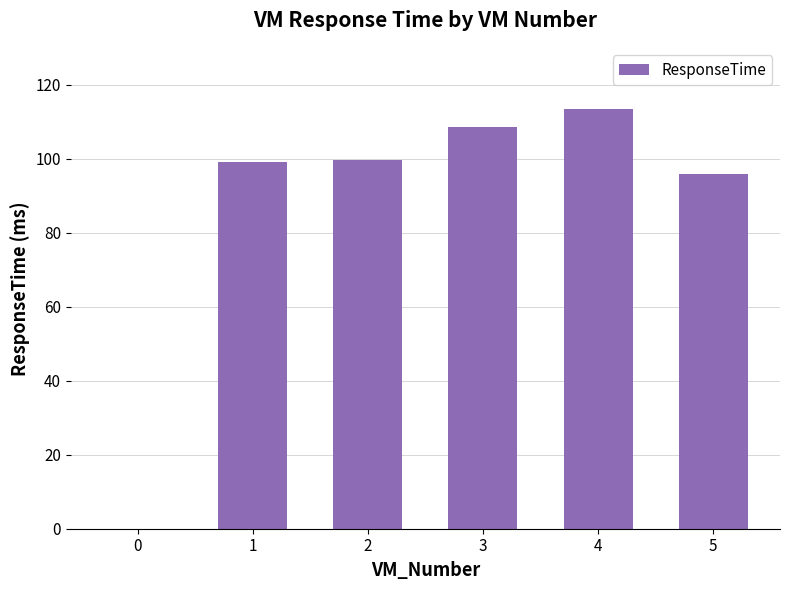

What is the maximum value shown in the chart?

113.4